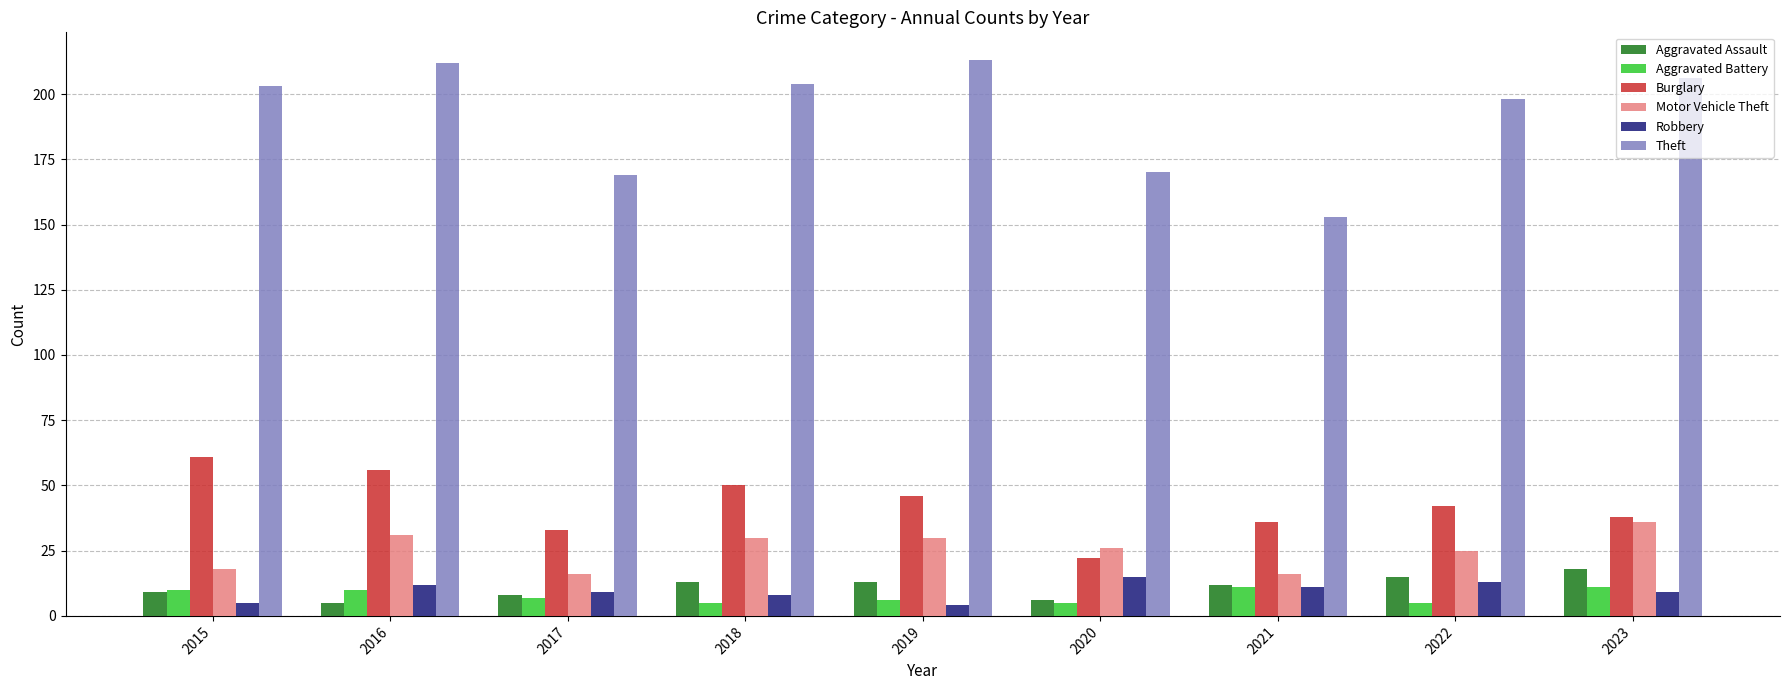

How many values in the Theft series are below 203?

4